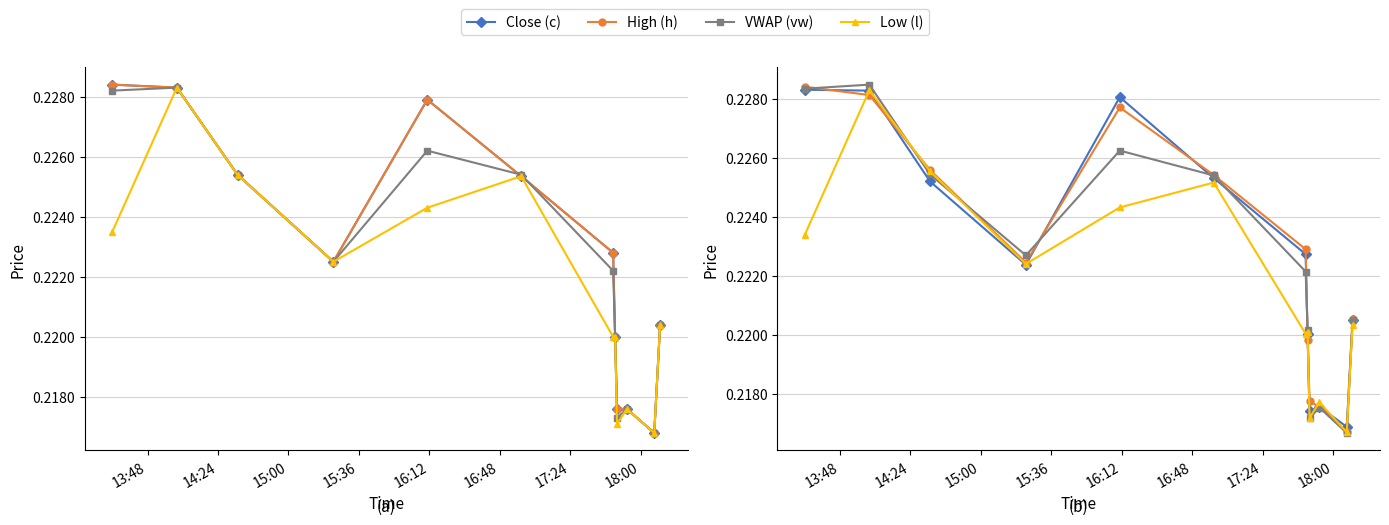

Which series has the widest spread of values?

VWAP (vw)